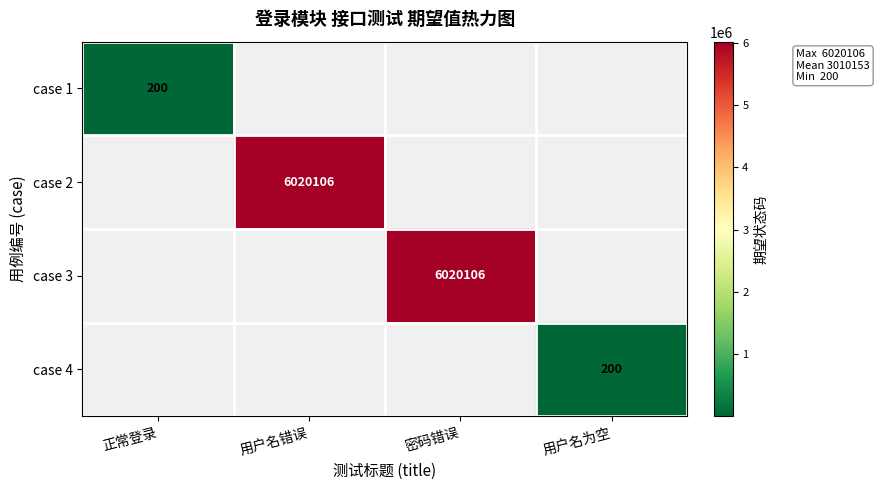

True or false: case 2 has a value of 6020106 at 用户名错误.

True